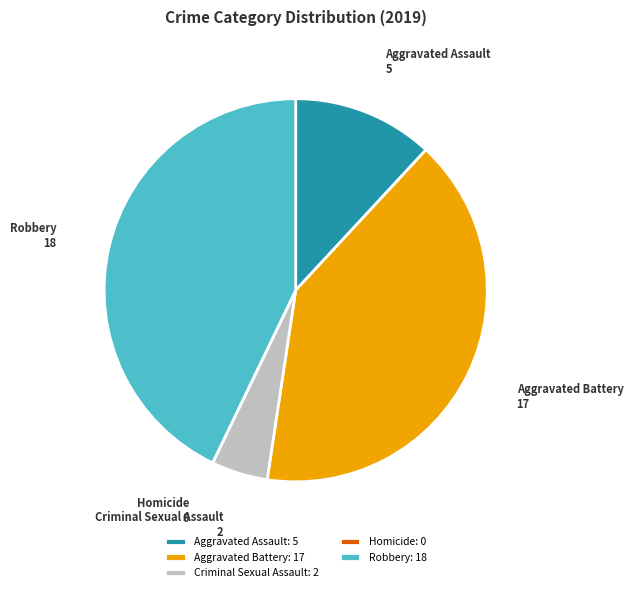

Between Robbery and Criminal Sexual Assault, which is larger?

Robbery